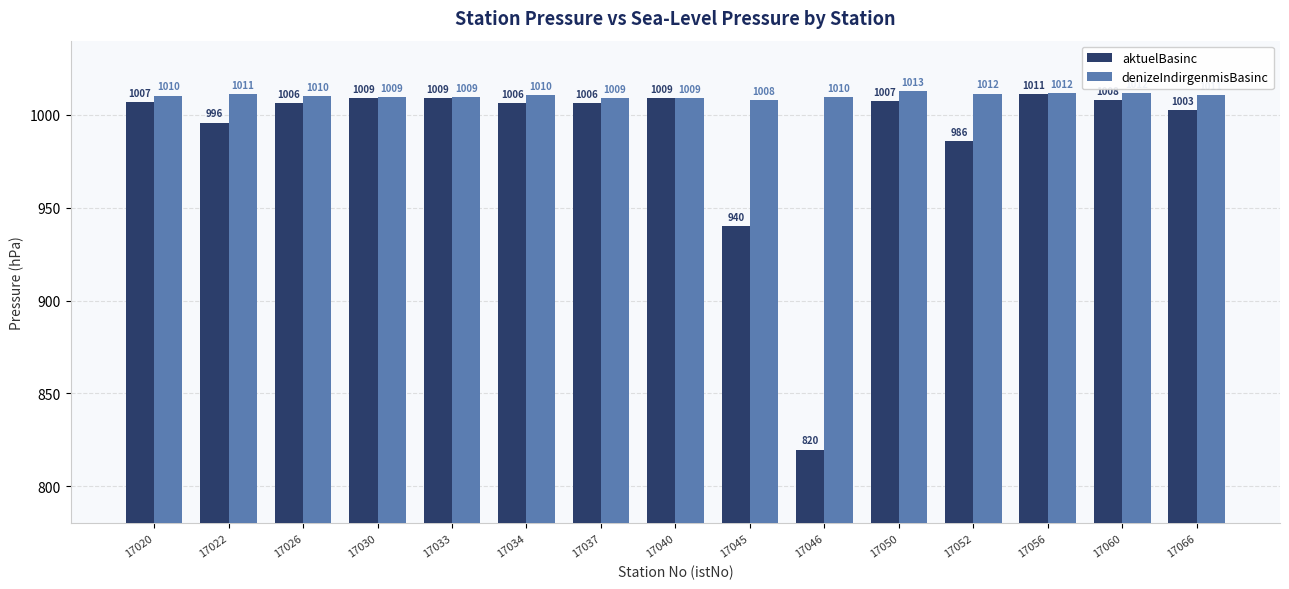

What is the difference between the maximum and second lowest values in the denizeIndirgenmisBasinc series?

3.9